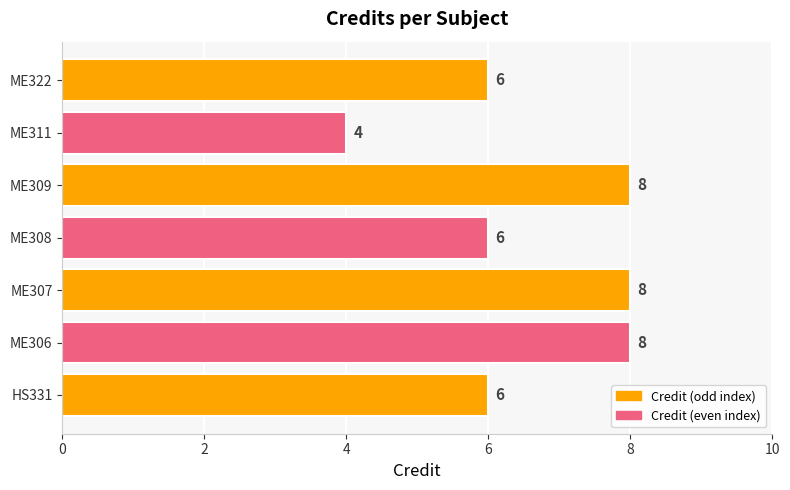

Reading top to bottom, extract all data points from this chart.

6	4	8	6	8	8	6